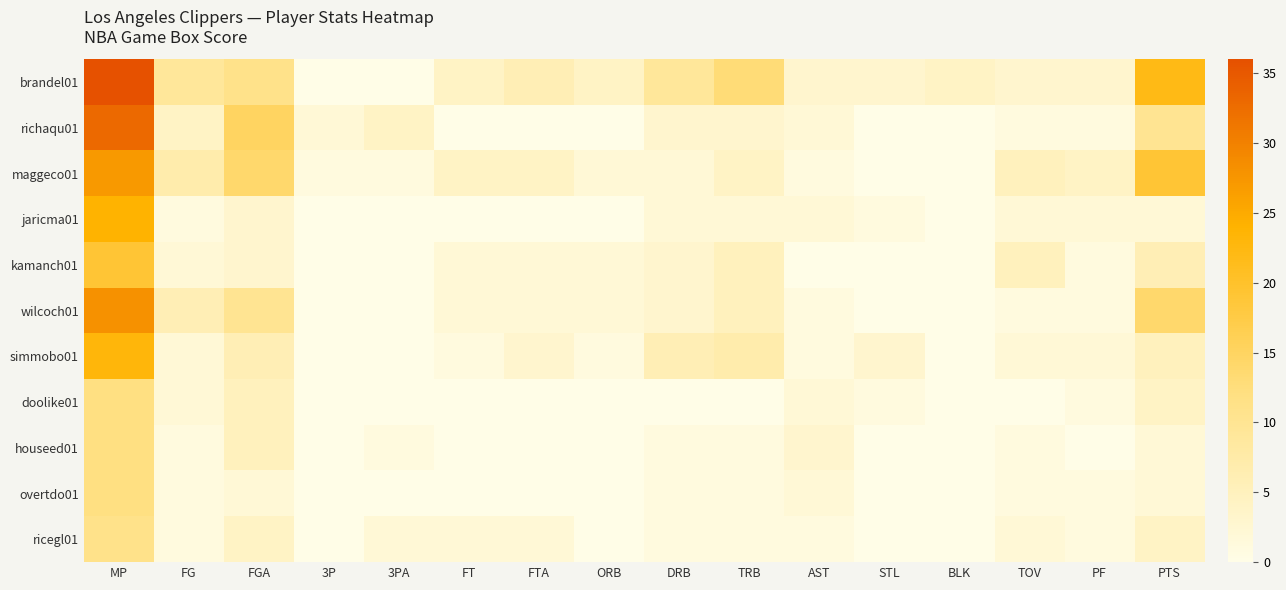

Which series has the largest total across all categories?

brandel01